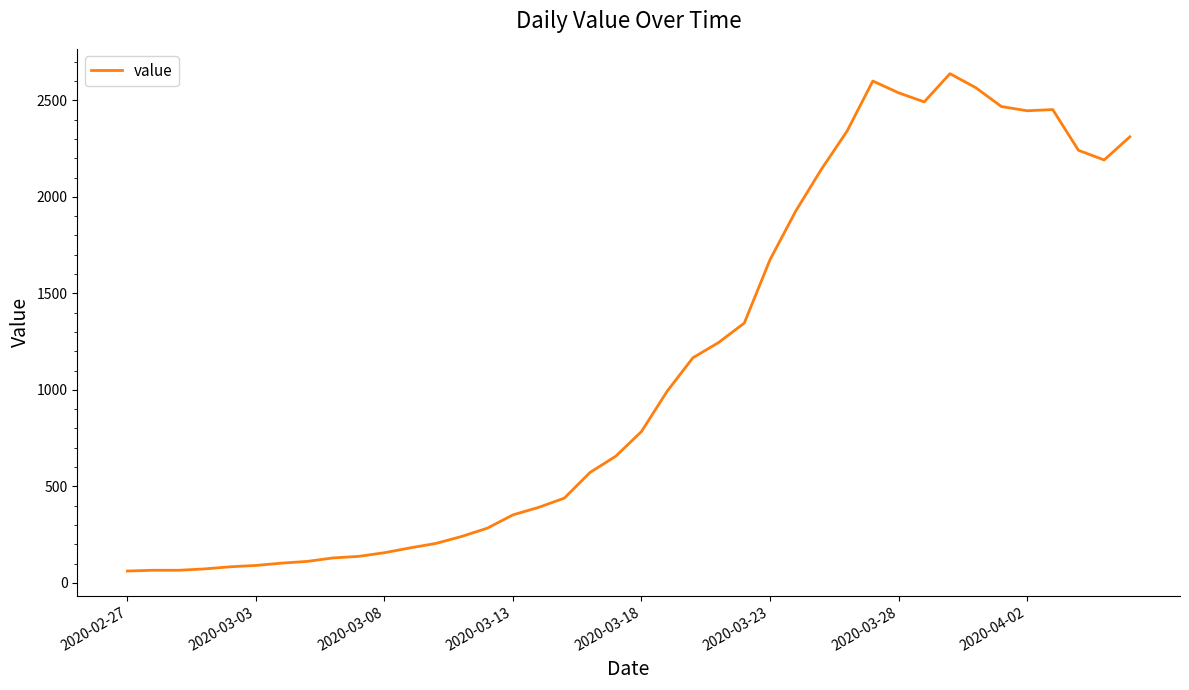

What is the minimum value shown in the chart?

61